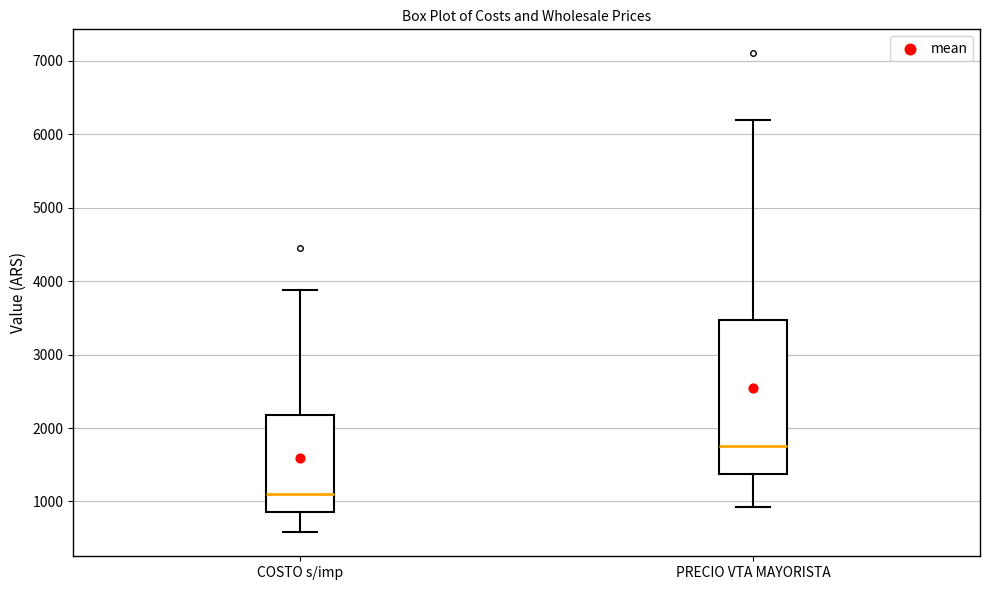

Where does the upper whisker of the box for PRECIO VTA MAYORISTA end on the y-axis? The values are not printed on the chart, so give them approximately, as read against the axis.

6200